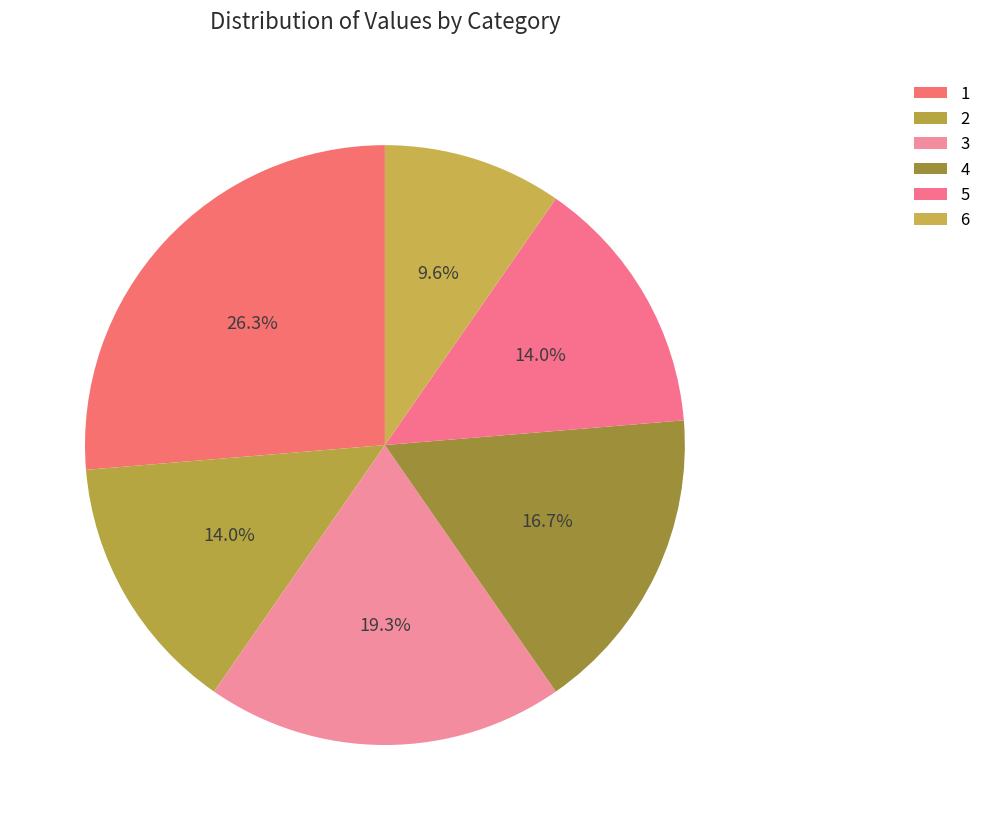

To the nearest percent, what portion does 5 represent?

14%